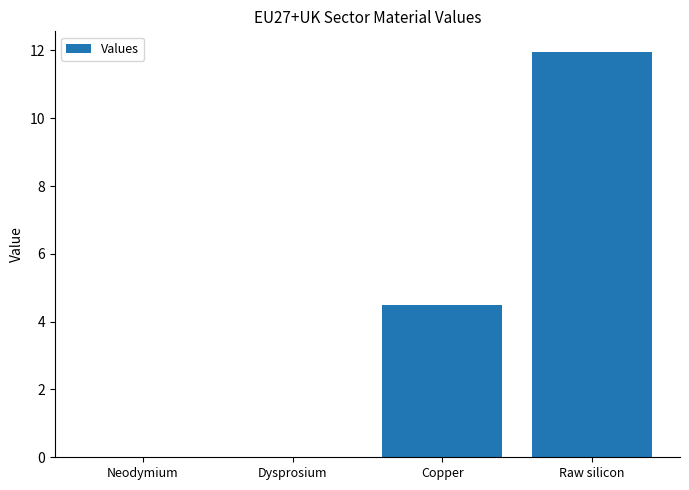

What is the average value?

4.1